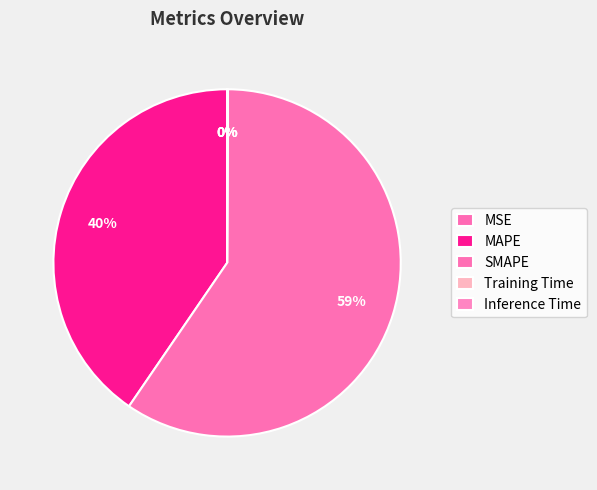

The MAPE slice represents 28% of the pie. True or false?

False